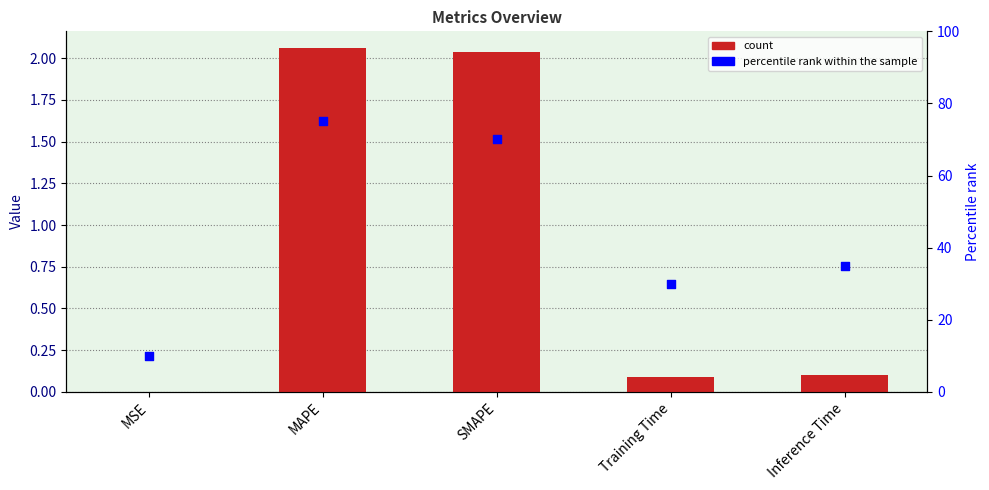

What is the total value across all series at SMAPE?

72.0